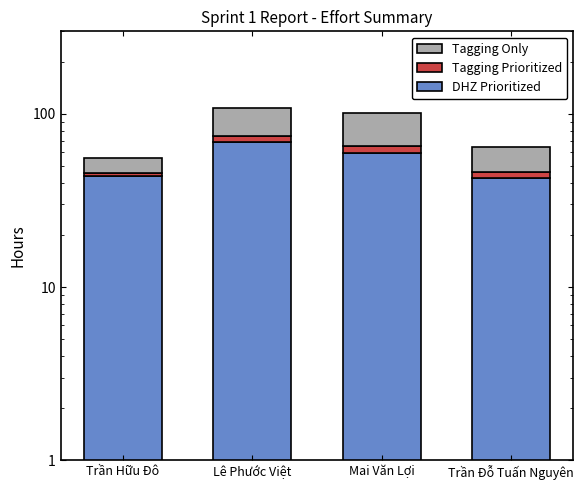

What is the average value of the Tagging Prioritized series?

4.3